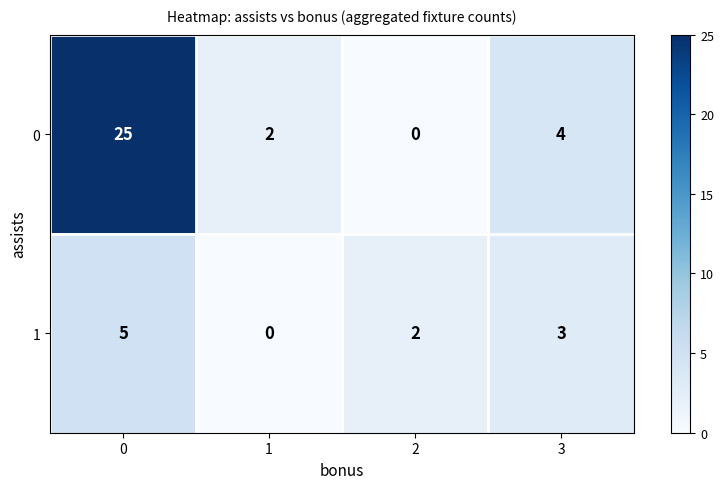

What is the difference between the maximum and minimum values in the 1 series?

5